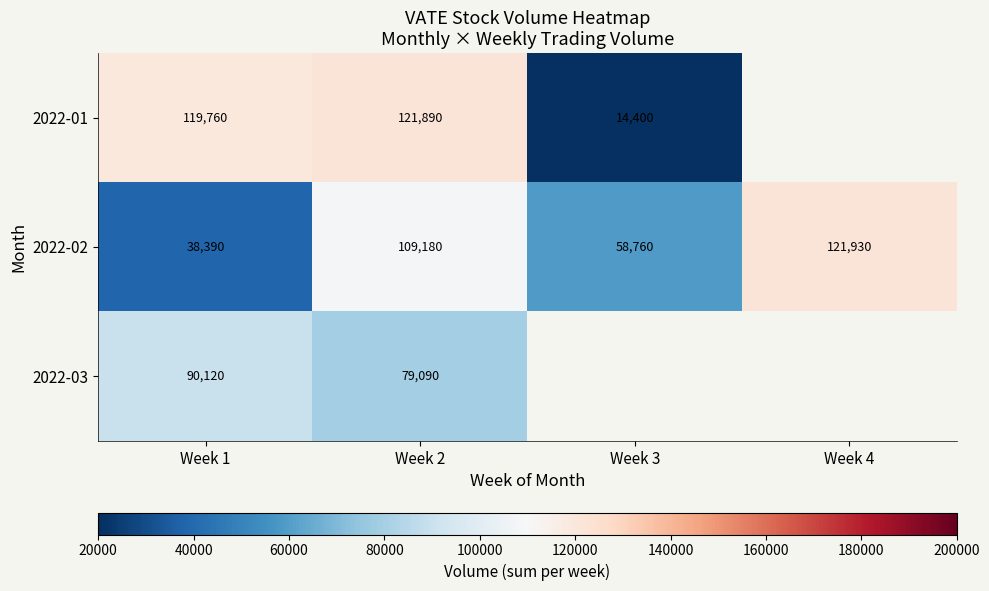

How many values in the 2022-02 series are below 109180?

2